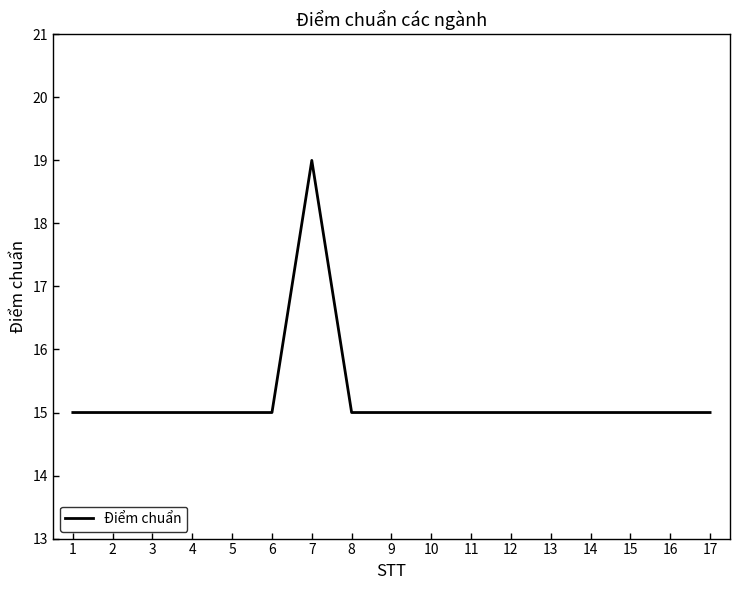

Approximately how many times larger is the value at 5 compared to 11?

1.0